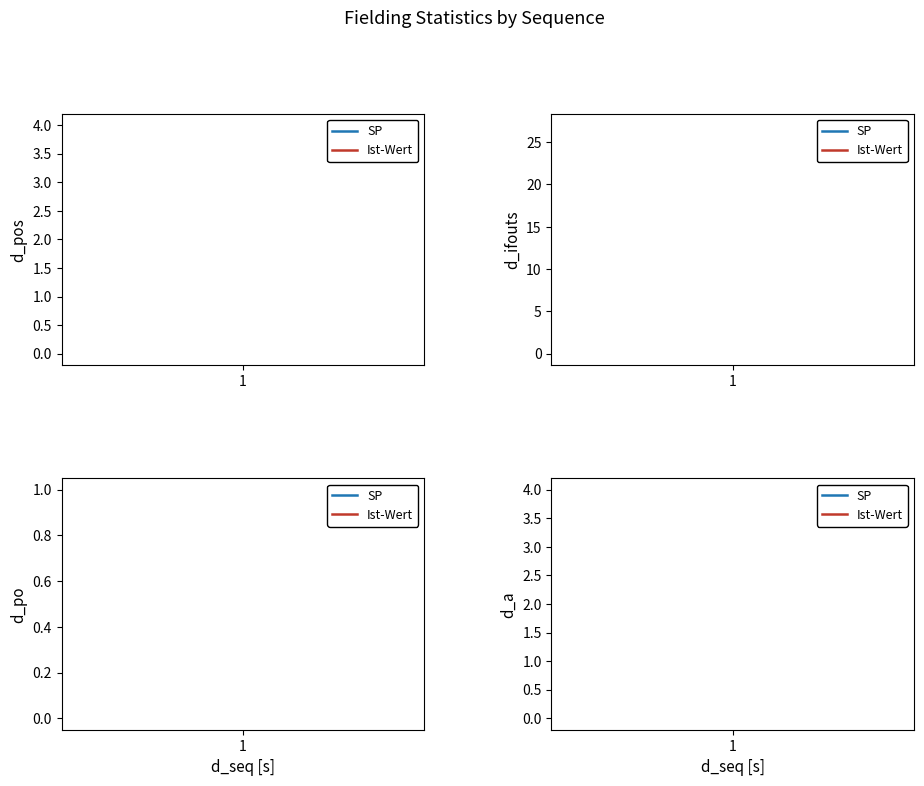

The value of SP at 1 is 0. True or false?

True